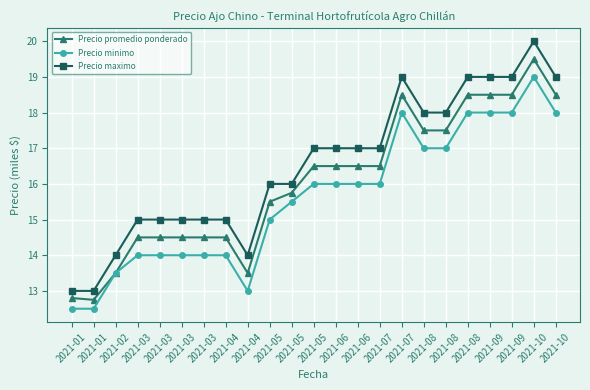

What are all the series names shown in the legend?

Precio promedio ponderado, Precio minimo, Precio maximo